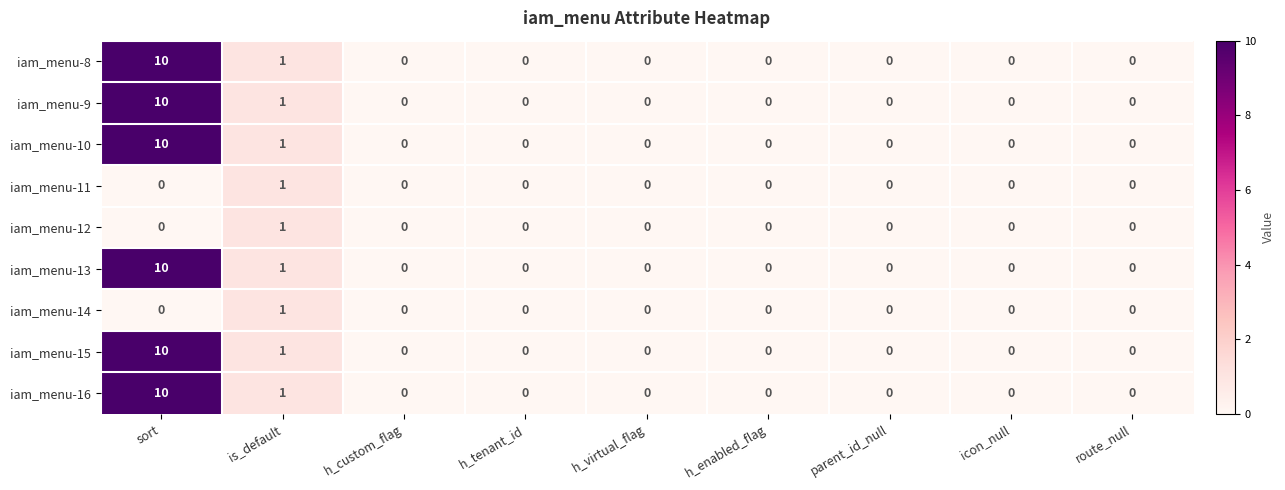

How many iam_menu-12 values are between 0 and 1?

9